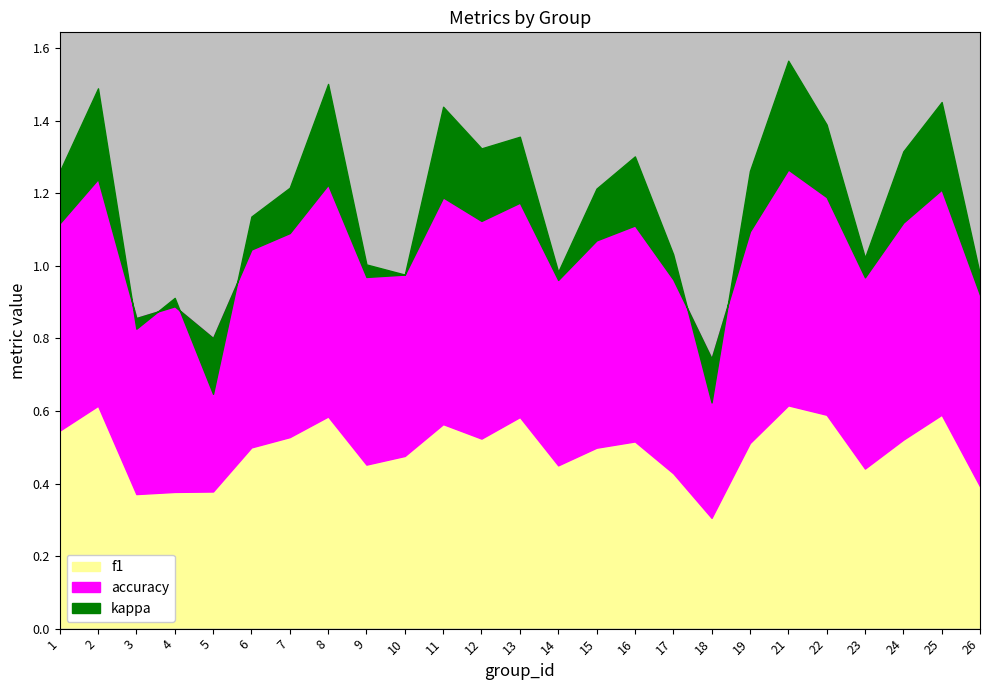

True or false: kappa has more than 2 interior local peaks.

True